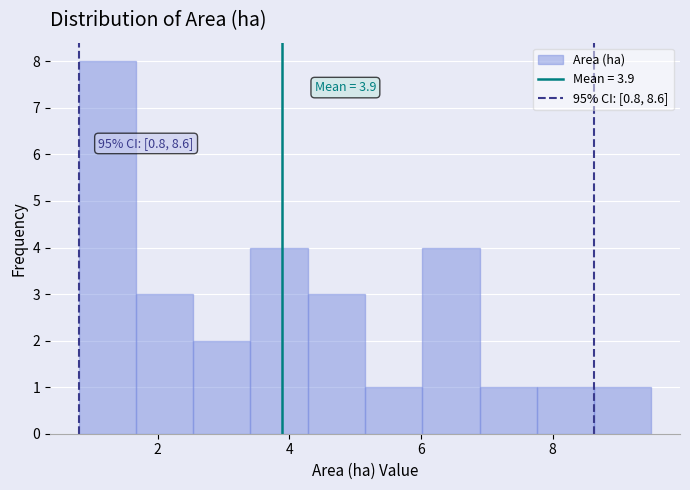

Which range on the x-axis has the tallest bar?

0.8 to 1.6